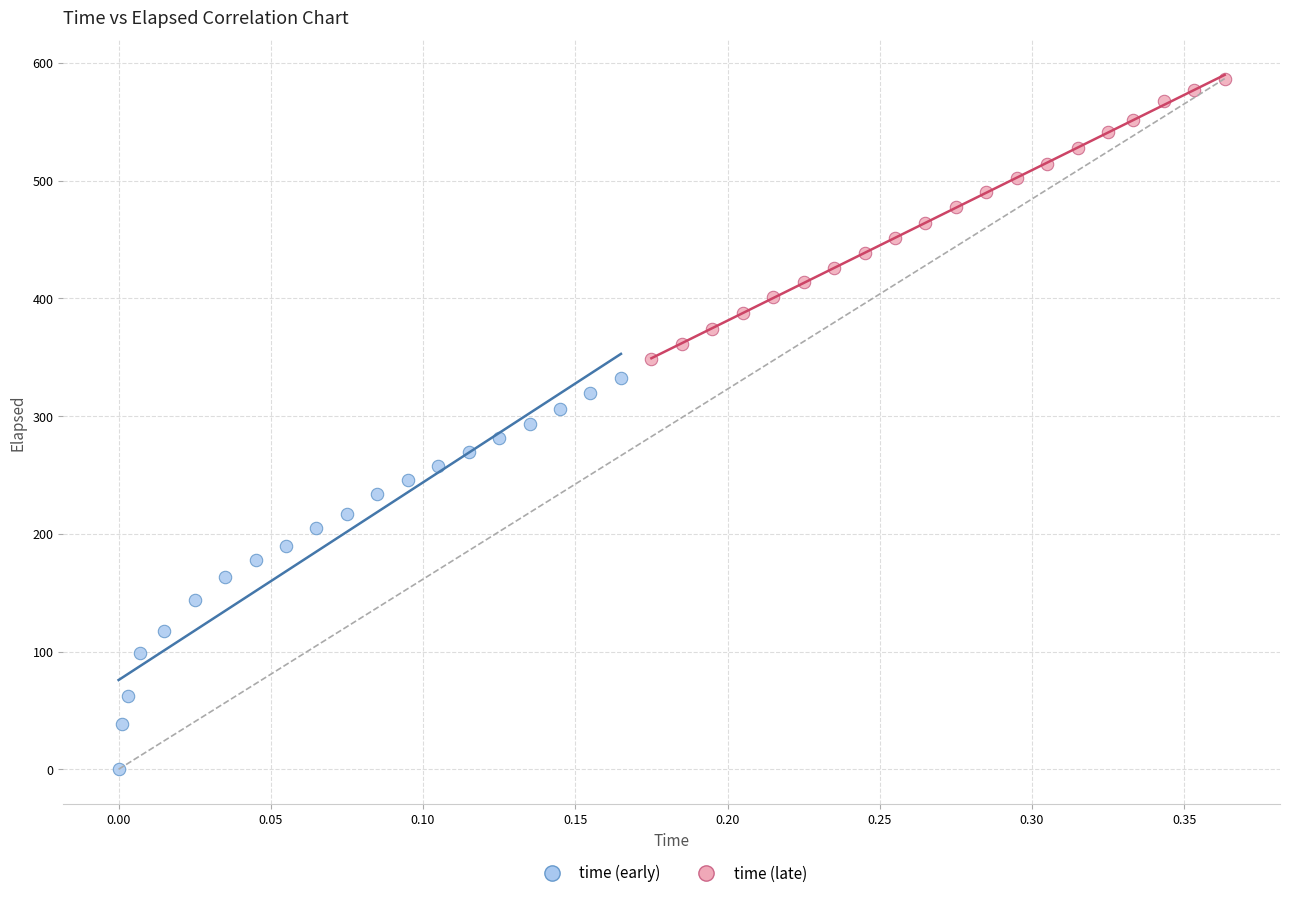

Which series reaches the minimum Y coordinate?

time (early)